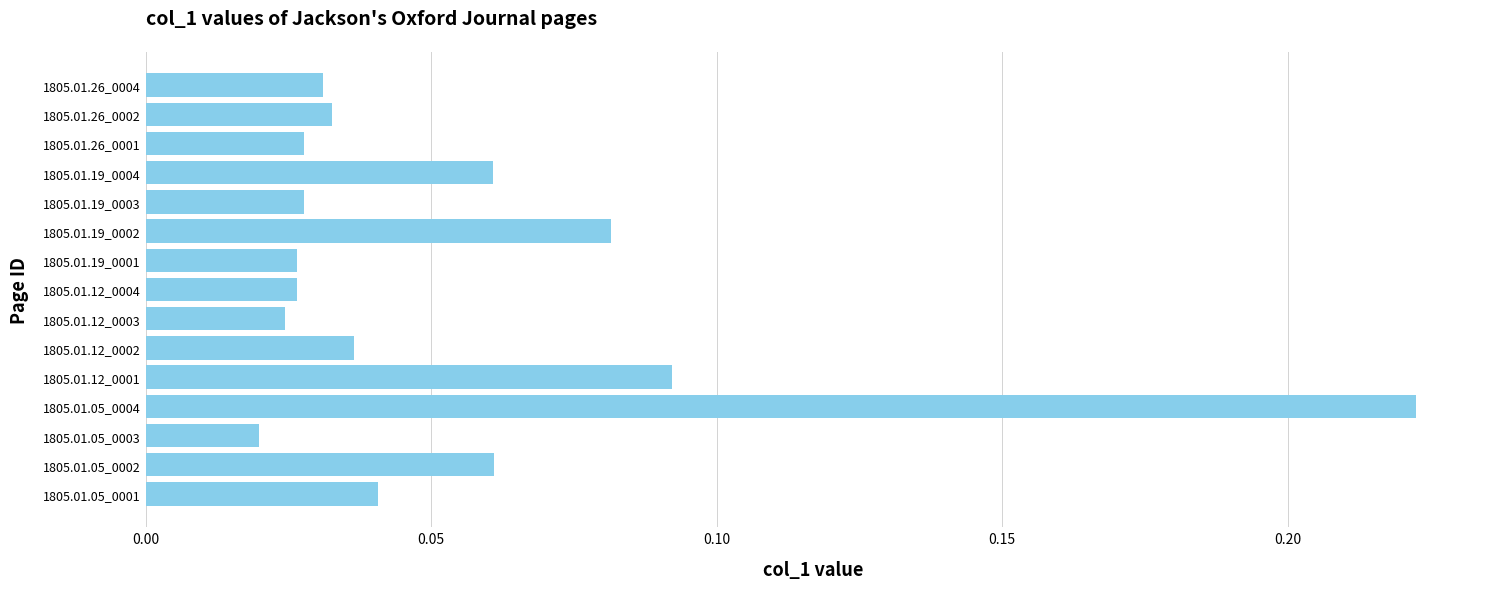

What is the sum of all values?

0.8